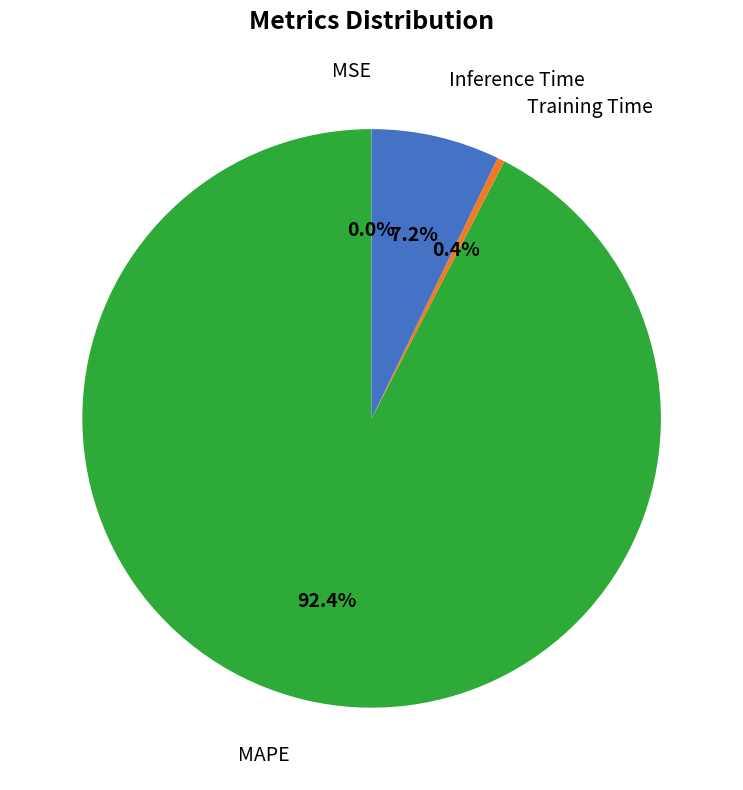

Is there any slice that represents more than half of the pie?

Yes